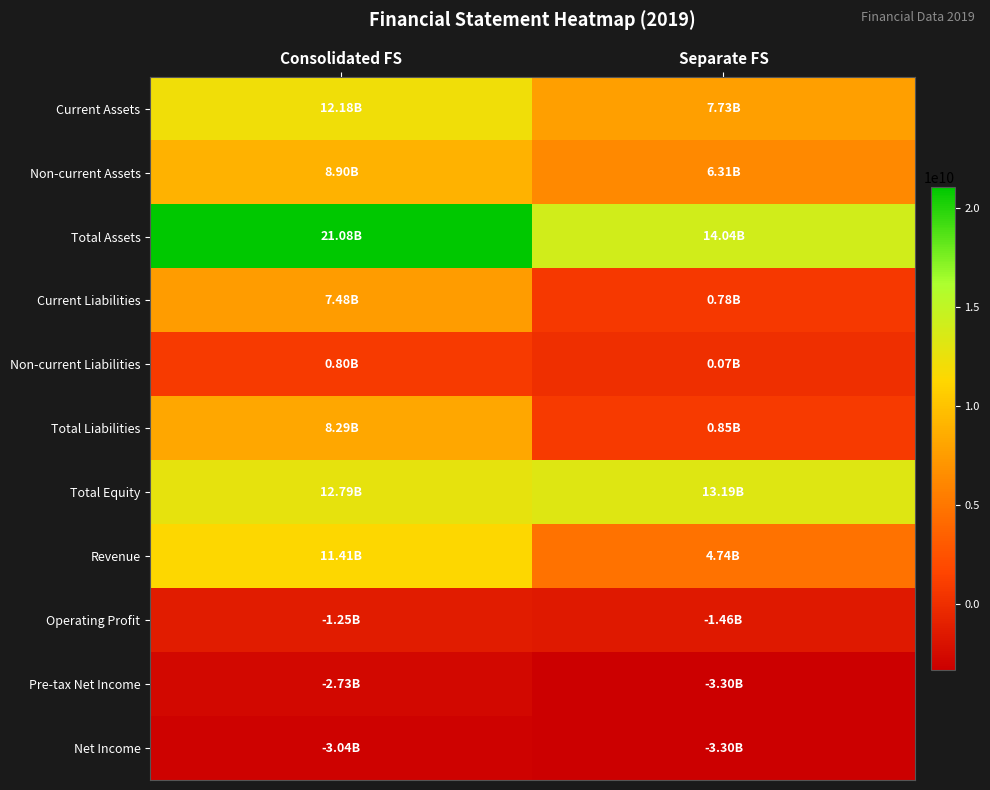

Reading right to left, list all the values displayed in this chart.

Current Assets: Separate FS=7732233333	Consolidated FS=12175769666
Non-current Assets: Separate FS=6306730144	Consolidated FS=8899629728
Total Assets: Separate FS=14038963477	Consolidated FS=21075399394
Current Liabilities: Separate FS=782996798	Consolidated FS=7483932271
Non-current Liabilities: Separate FS=69574839	Consolidated FS=804042135
Total Liabilities: Separate FS=852571637	Consolidated FS=8287974406
Total Equity: Separate FS=13186391840	Consolidated FS=12787424988
Revenue: Separate FS=4742538958	Consolidated FS=11406518008
Operating Profit: Separate FS=-1464726014	Consolidated FS=-1247158934
Pre-tax Net Income: Separate FS=-3304974893	Consolidated FS=-2726407310
Net Income: Separate FS=-3304974893	Consolidated FS=-3039307511